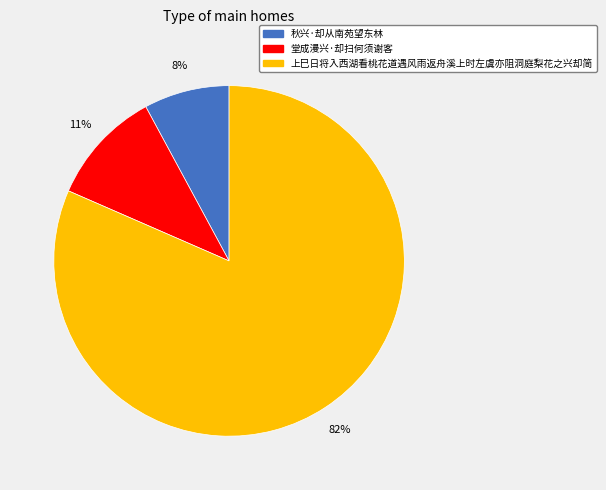

Combined, do 秋兴·却从南苑望东林 and 上巳日将入西湖看桃花道遇风雨返舟溪上时左虞亦阻洞庭梨花之兴却简 account for over 50%?

Yes